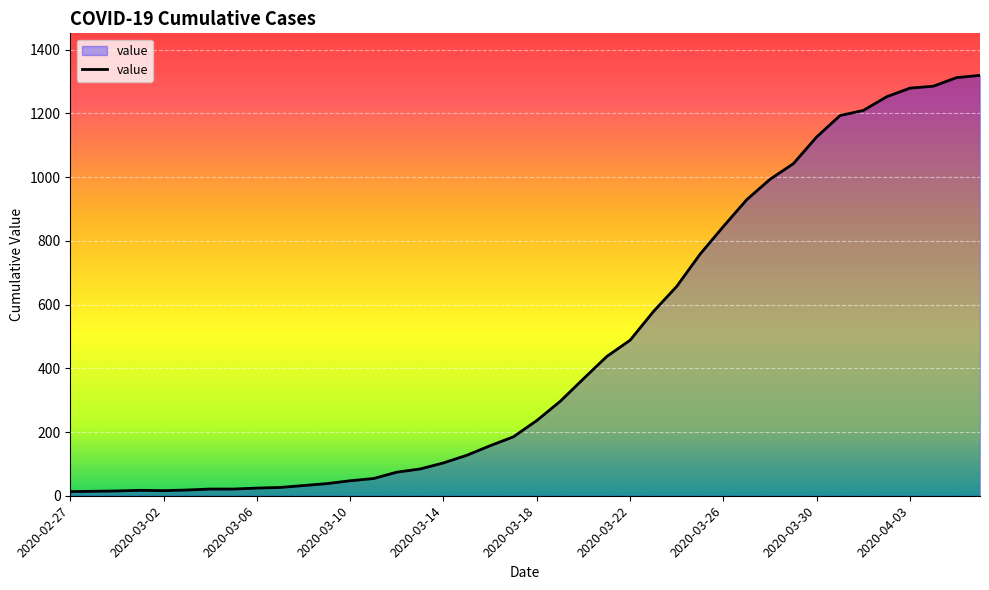

What is the difference between the maximum and minimum values?

1306